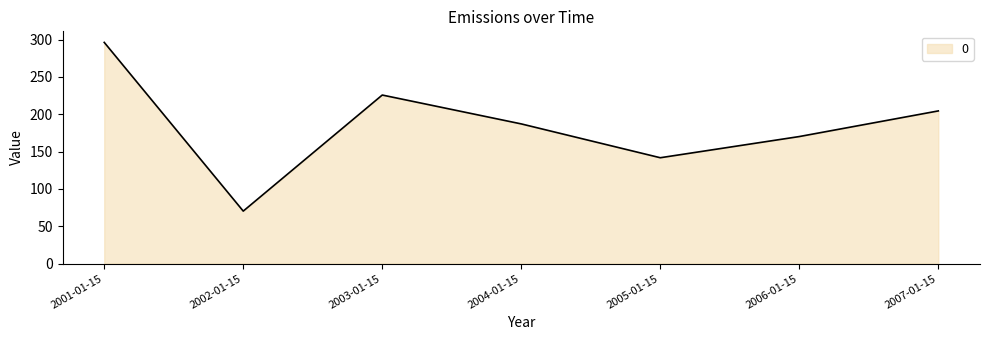

Rank the categories by value from highest to lowest.

2001-01-15, 2003-01-15, 2007-01-15, 2004-01-15, 2006-01-15, 2005-01-15, 2002-01-15